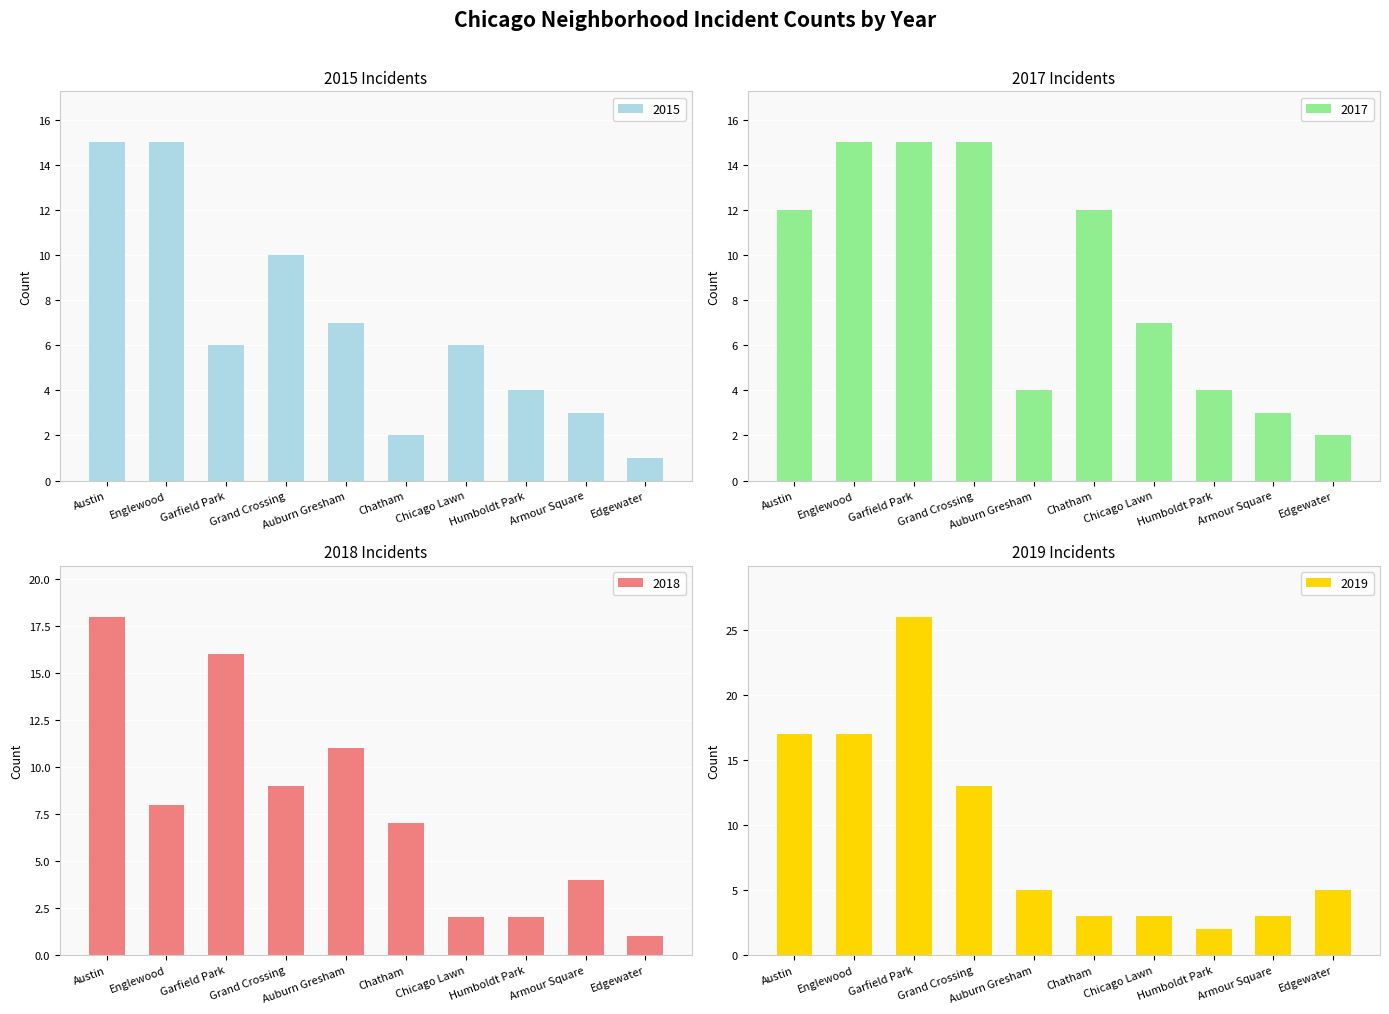

List the series in order of their peak value, lowest first.

2015, 2017, 2018, 2019